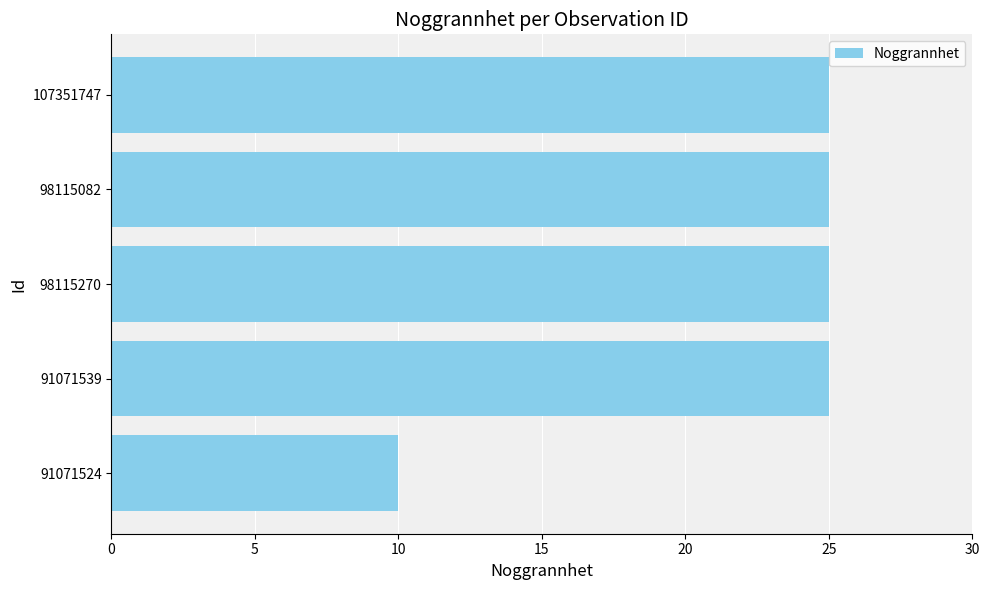

Reading bottom to top, extract all data points from this chart.

91071524=10	91071539=25	98115270=25	98115082=25	107351747=25